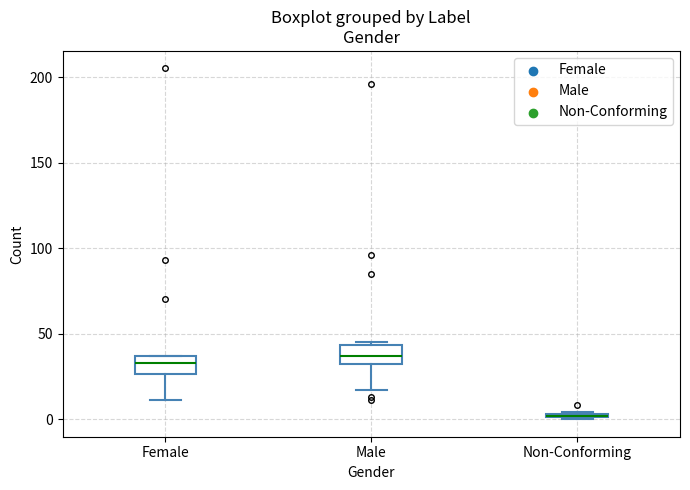

Where does the lower whisker of the box for Male end on the y-axis? The values are not printed on the chart, so give them approximately, as read against the axis.

15